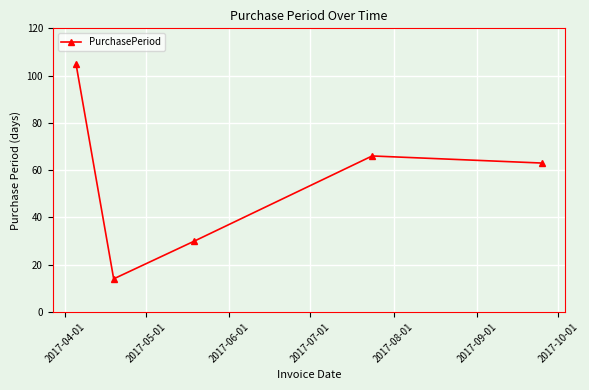

What is the minimum value shown in the chart?

14